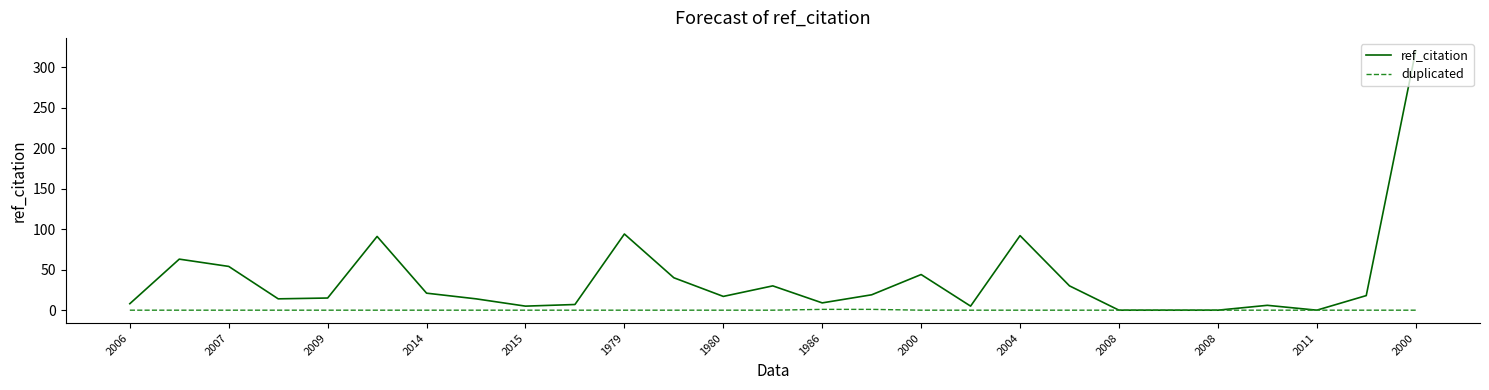

How many duplicated values are between 0 and 1?

27